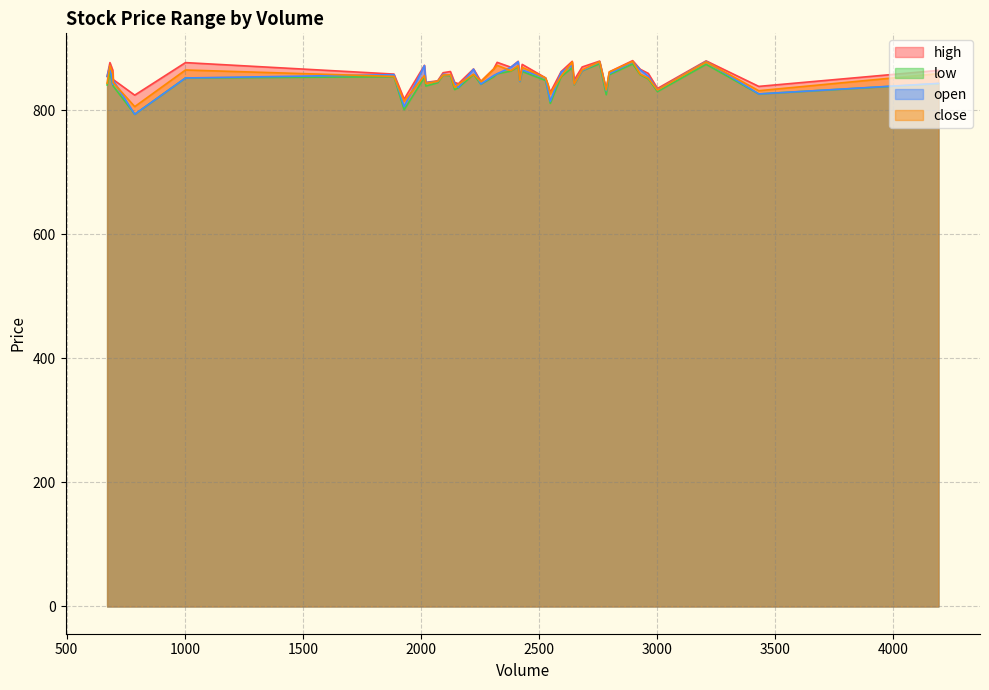

What is the label of the 20th point from the left?

2125